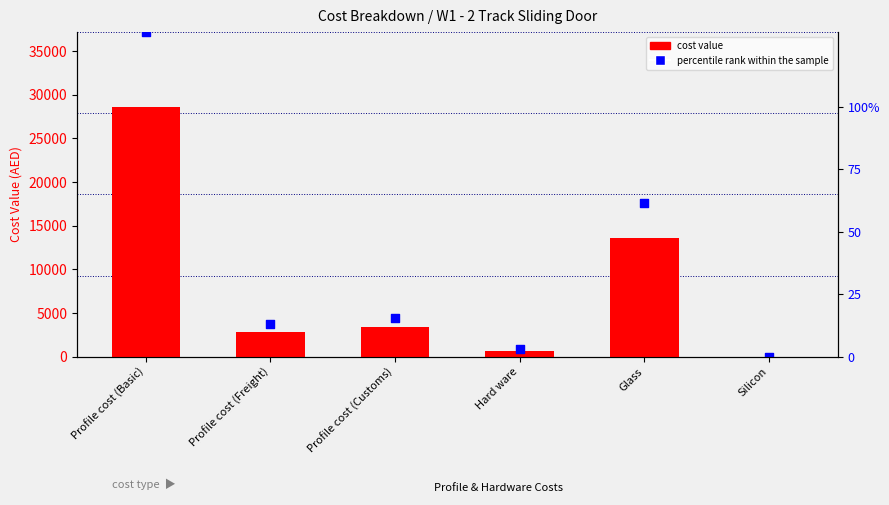

What is the total value across all series at Glass?

31235.8